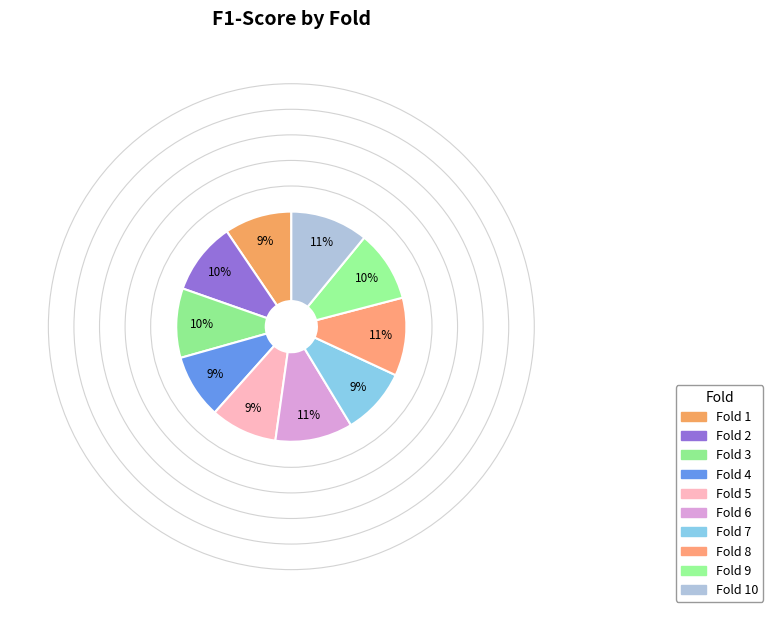

How many slices are in this pie chart?

10